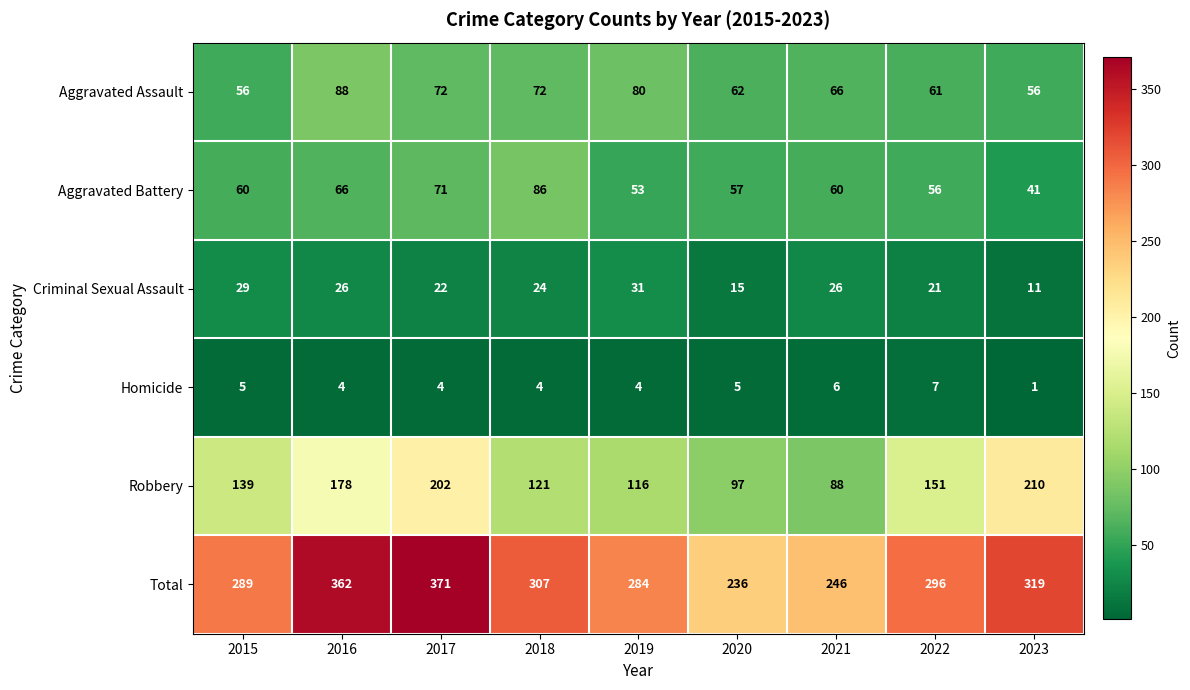

At 2015, list the series in order from largest to smallest.

Total, Robbery, Aggravated Battery, Aggravated Assault, Criminal Sexual Assault, Homicide